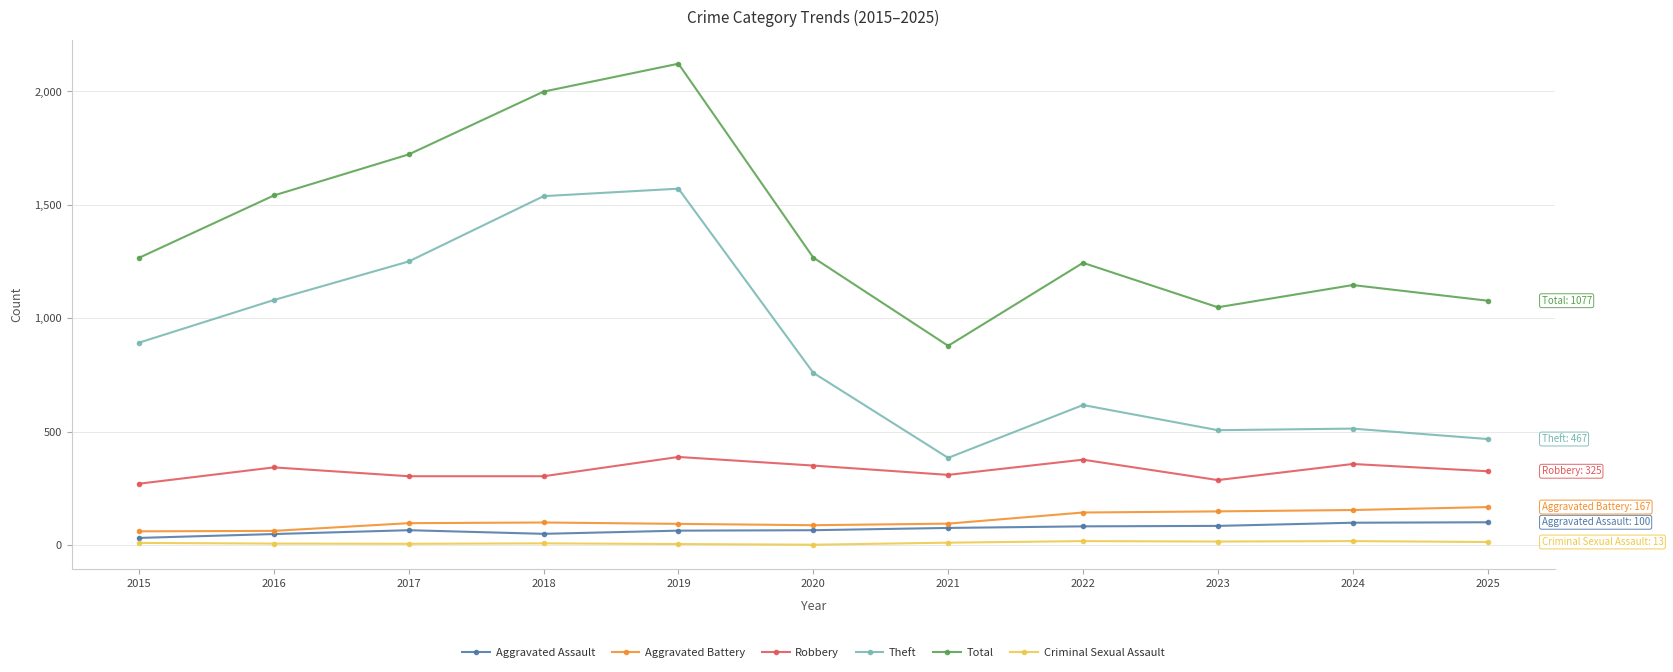

True or false: Criminal Sexual Assault and Theft cross at least once.

False